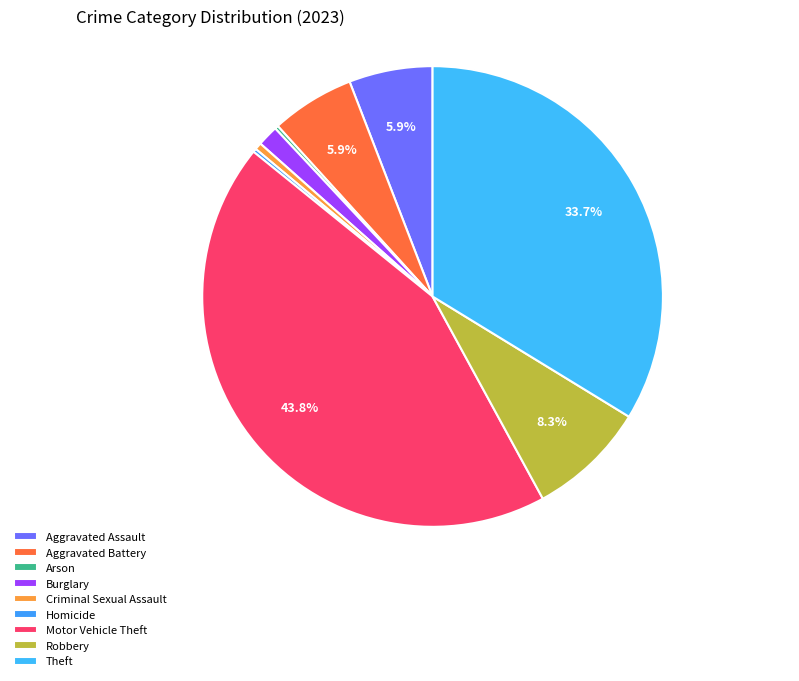

To the nearest percent, what is the difference between the largest and smallest slice percentages?

44%